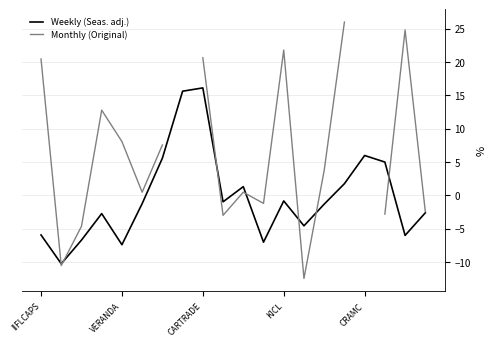

What is the maximum value for Weekly (Seas. adj.)?

16.1